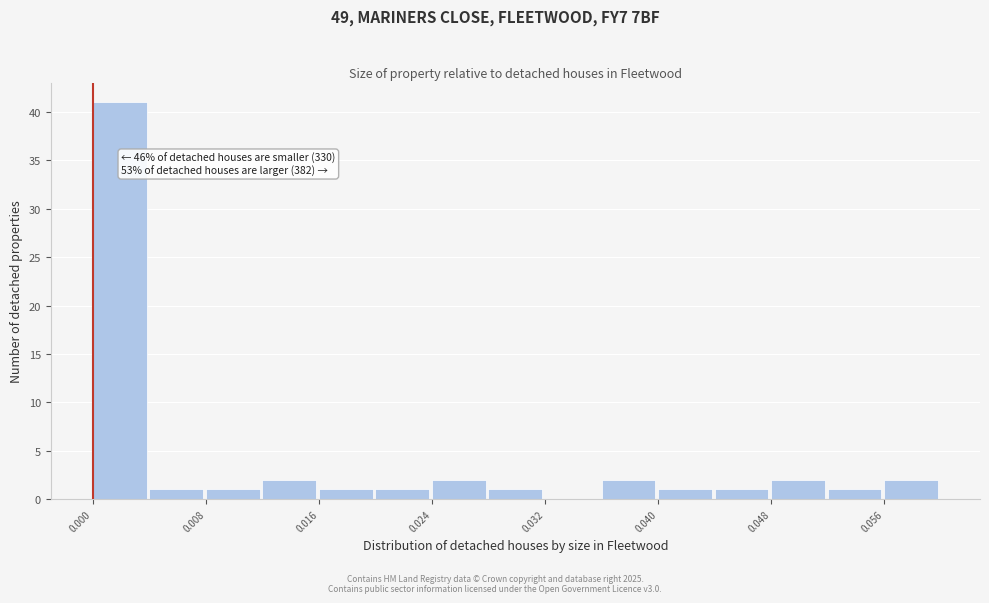

Around what value on the x-axis is the tallest bar? Give the approximate position of its centre, as read against the axis.

0.002